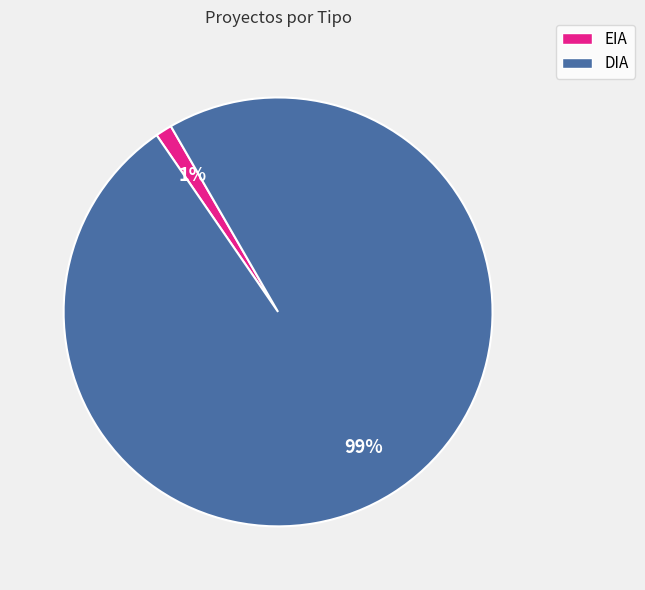

To the nearest percent, what is the combined percentage of EIA and DIA?

100%